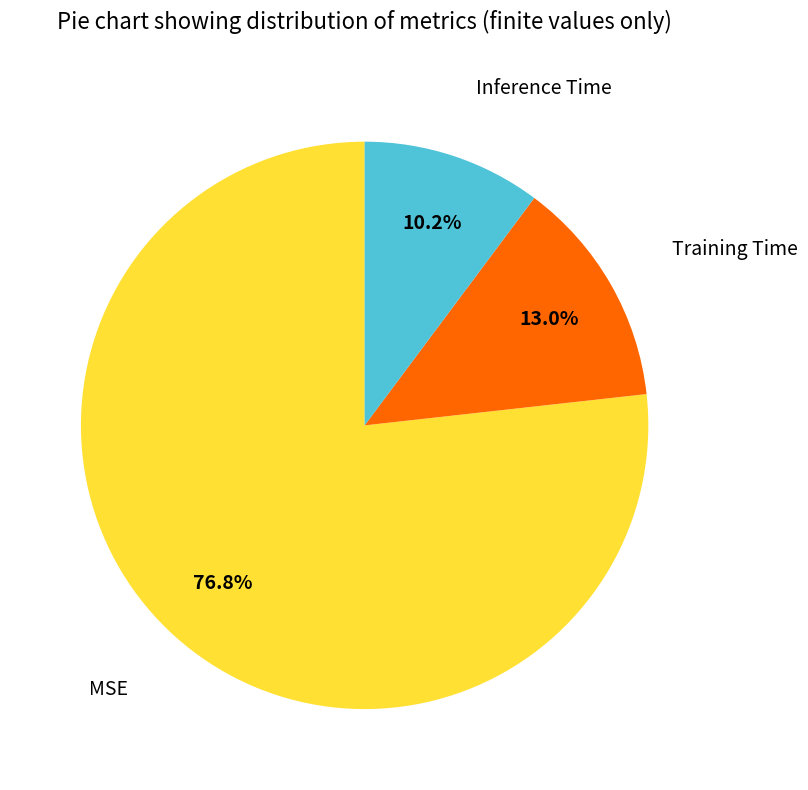

Is there a majority slice in this chart?

Yes